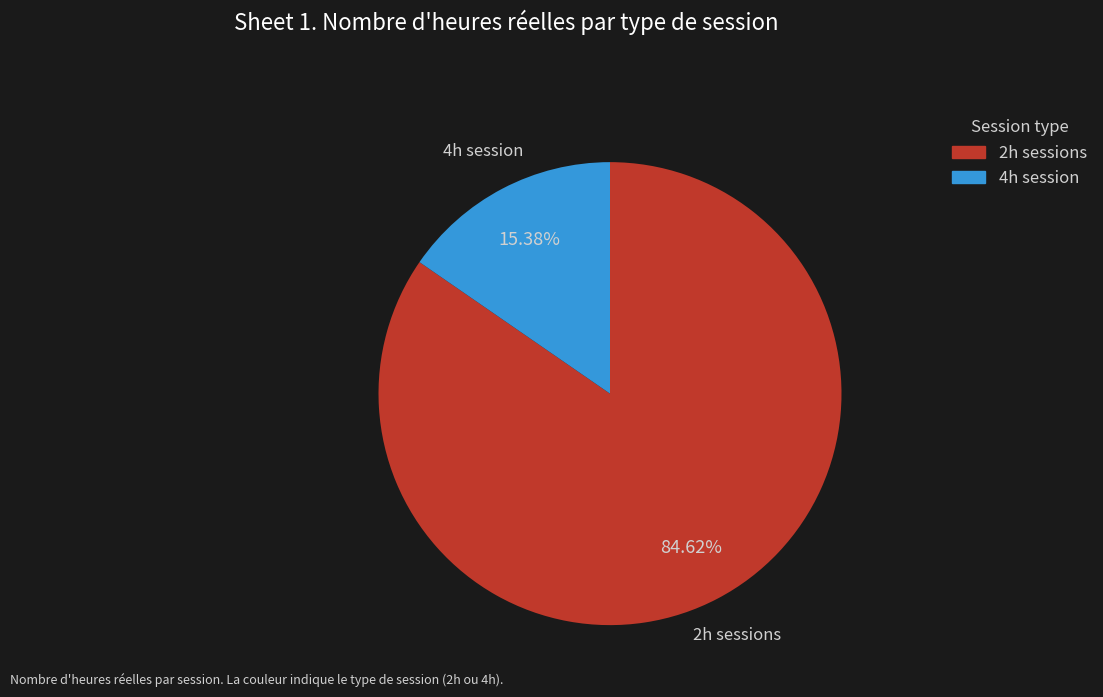

Is there any slice that represents more than half of the pie?

Yes